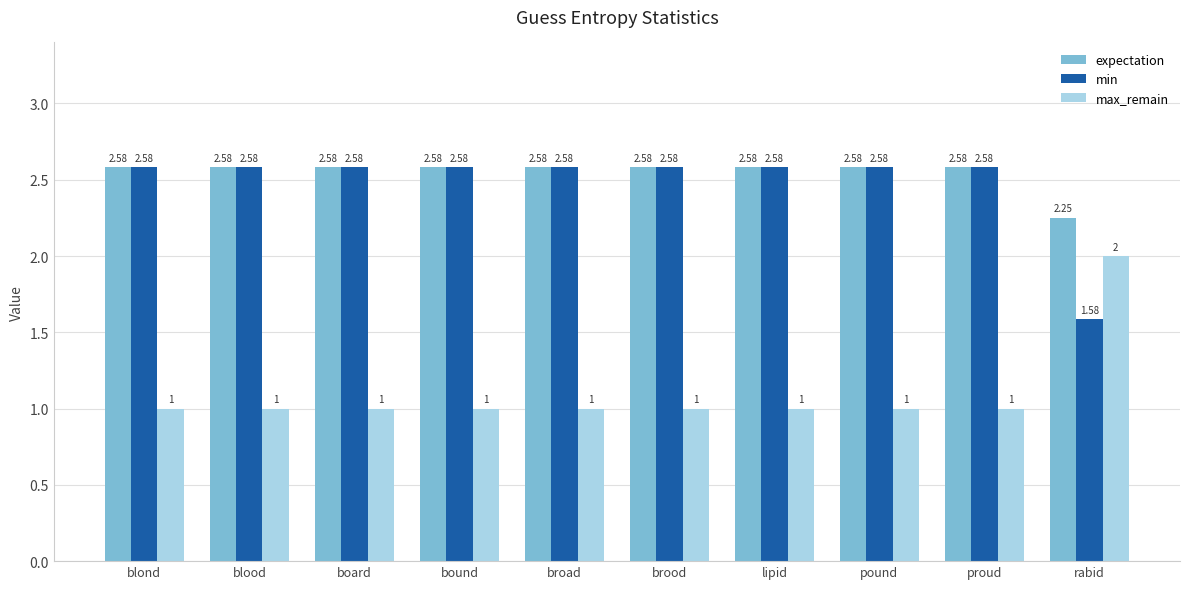

Which series has the largest total across all categories?

expectation